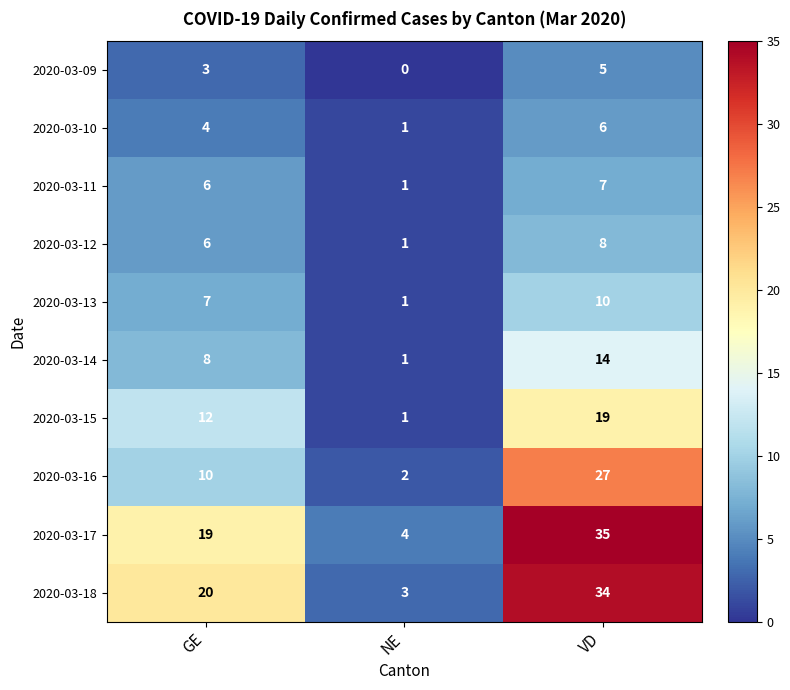

Which series has the largest total across all categories?

2020-03-17